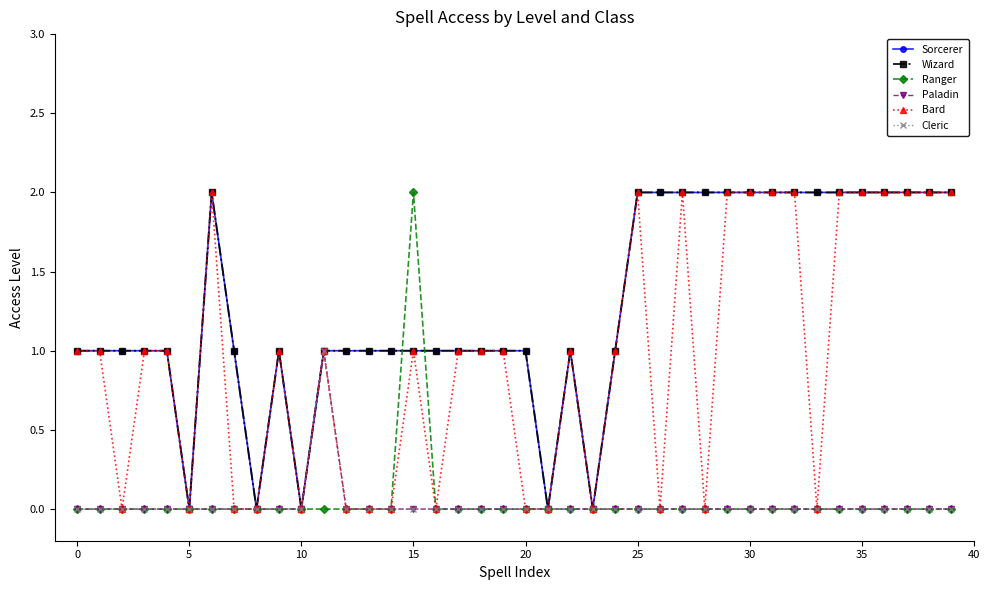

Is this an area chart (filled region under the line)?

No